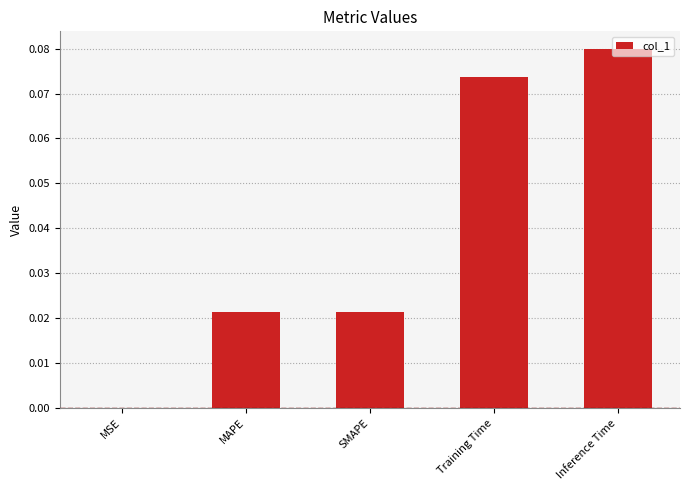

At which label is the value closest to 0?

MSE